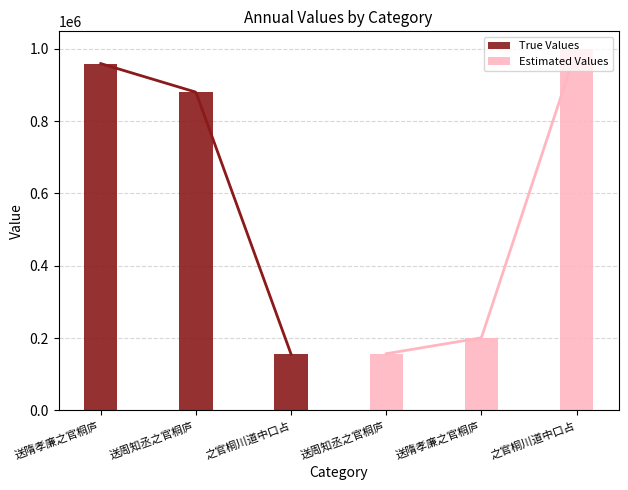

Where does the Estimated Values series first go above 200627?

之官桐川道中口占